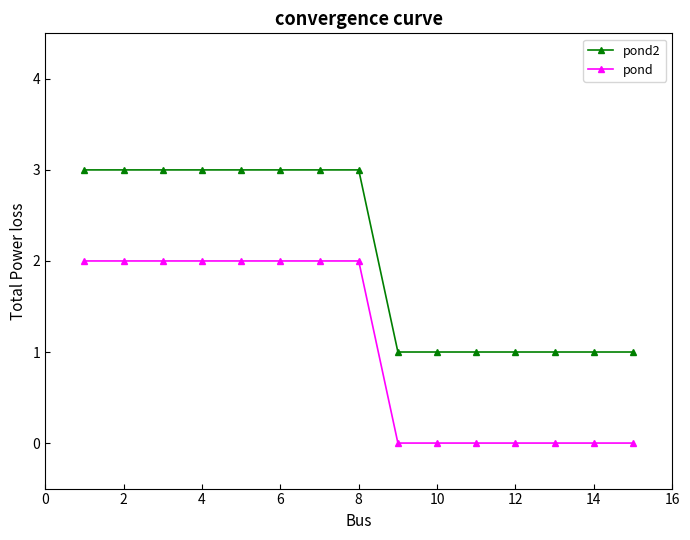

Count the number of data series in this chart.

2